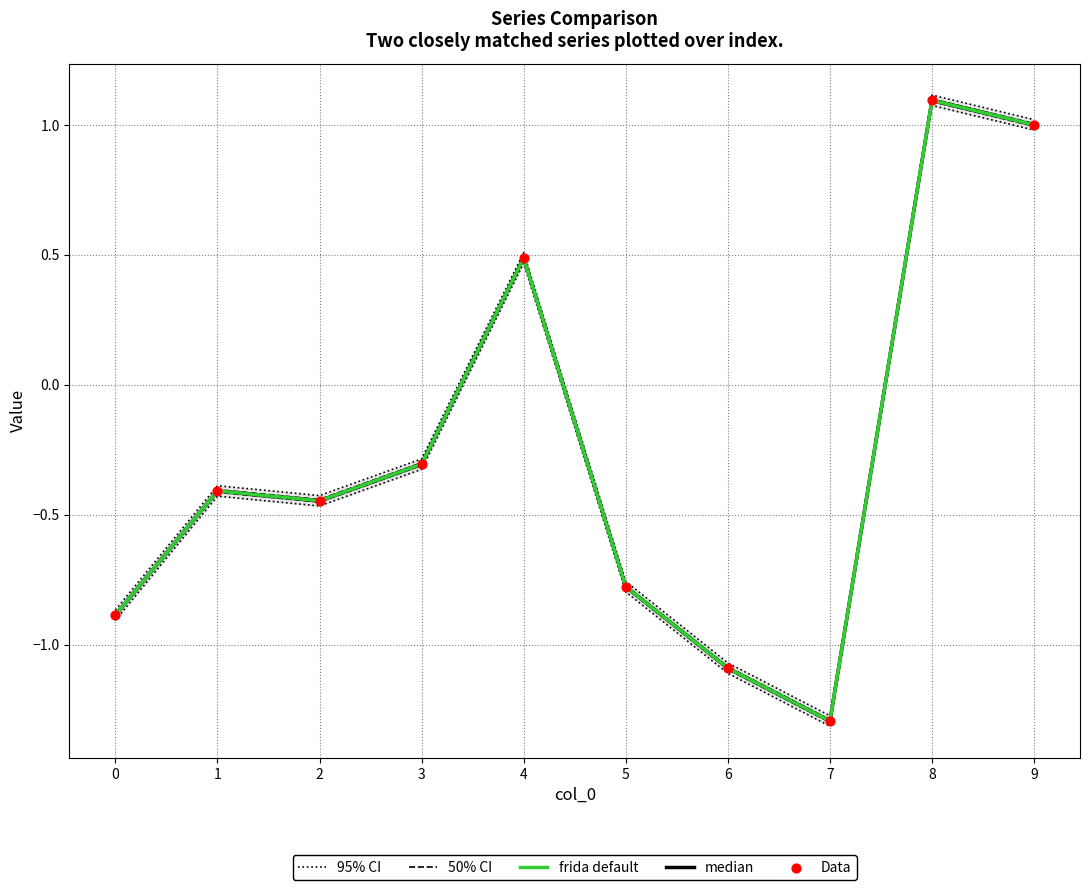

Which series has the largest Y range (max minus min)?

95% CI